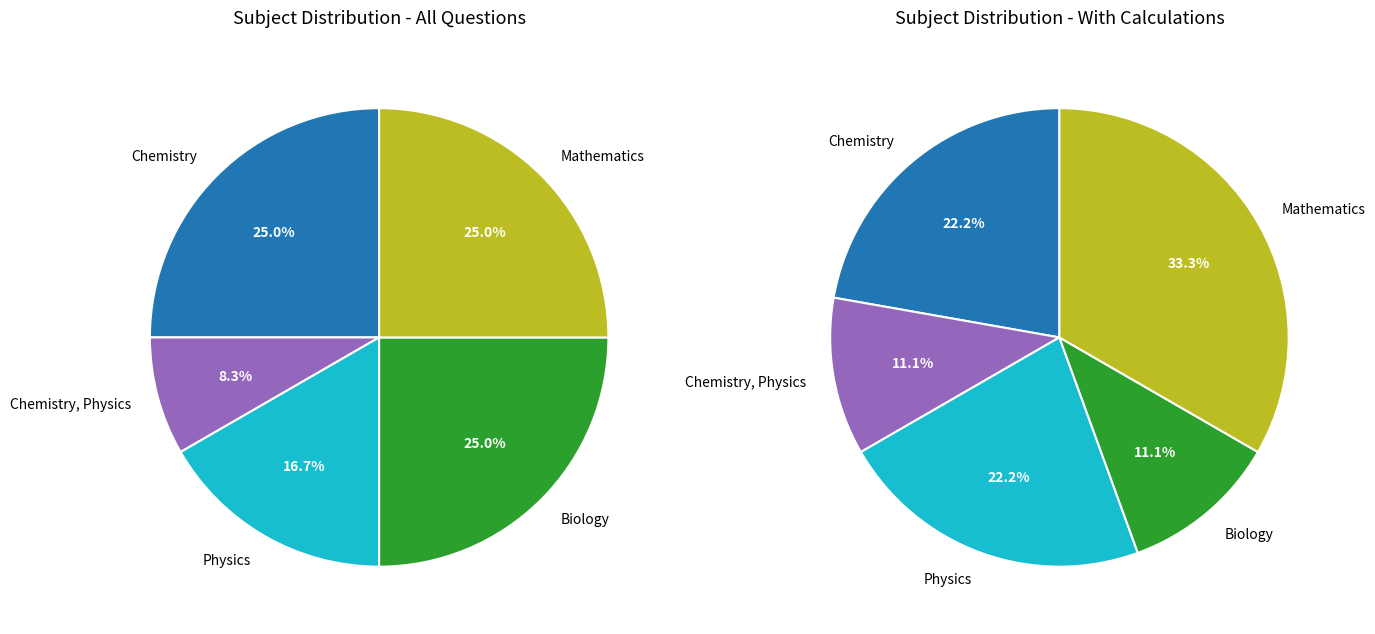

To the nearest percent, what is the difference between the Chemistry, Physics and Mathematics slice percentages?

17%